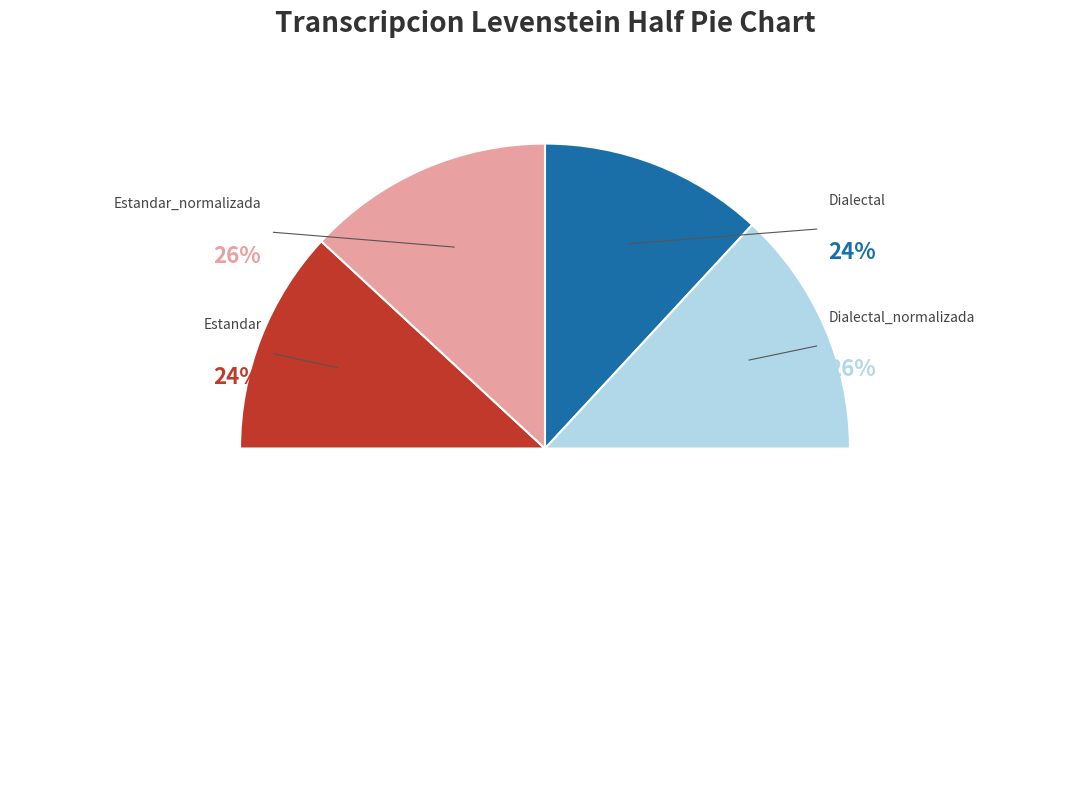

To the nearest percent, what is the combined percentage of Estandar and Dialectal?

48%